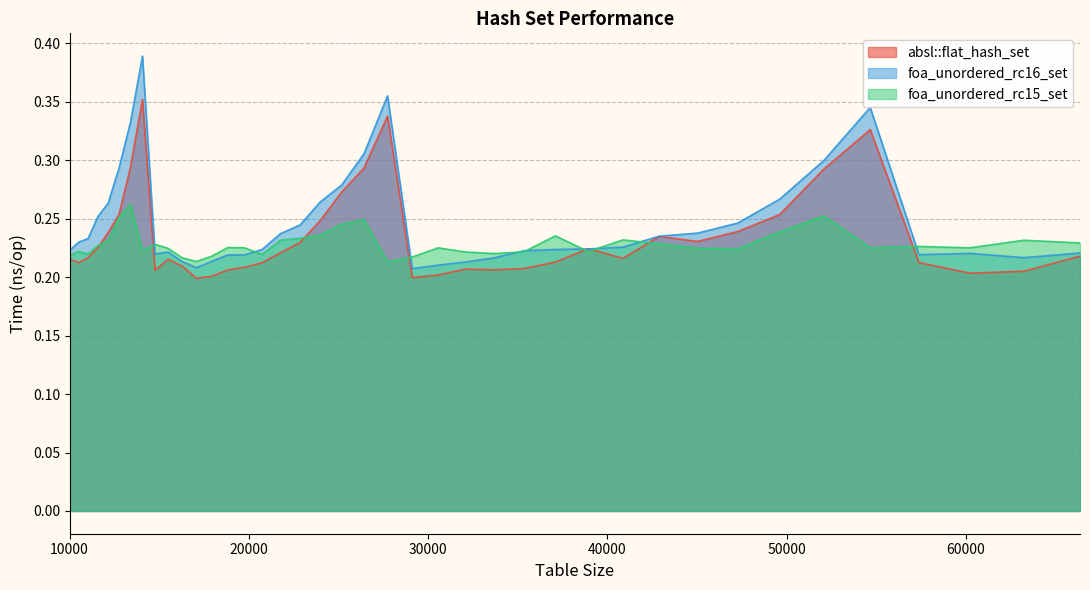

What are all the series names shown in the legend?

absl::flat_hash_set, foa_unordered_rc16_set, foa_unordered_rc15_set